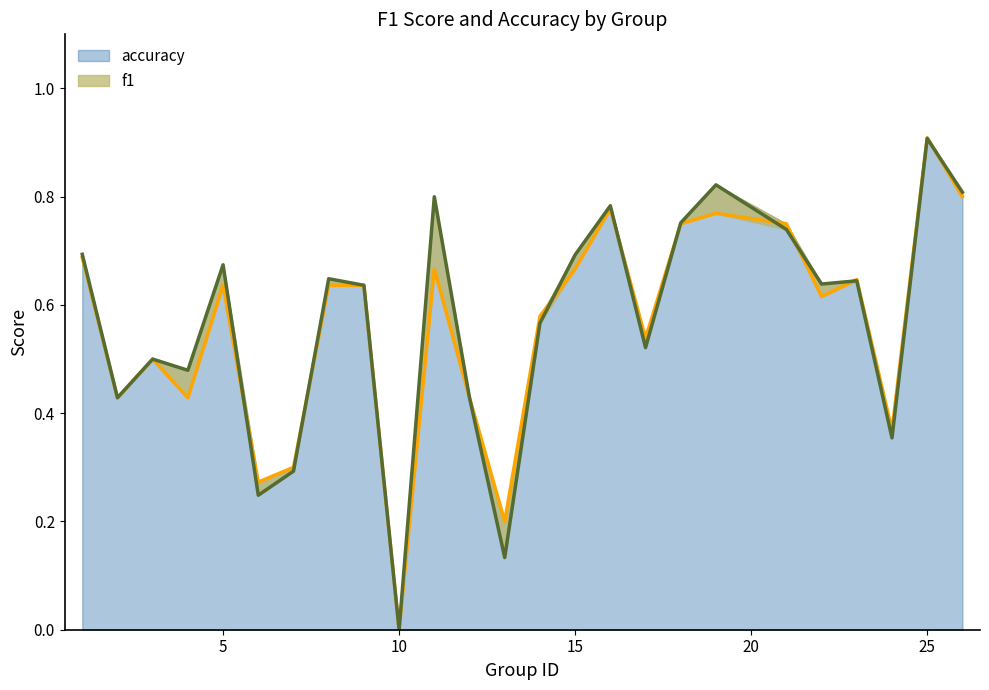

In f1, how many points are higher than both neighbors (excluding endpoints)?

8